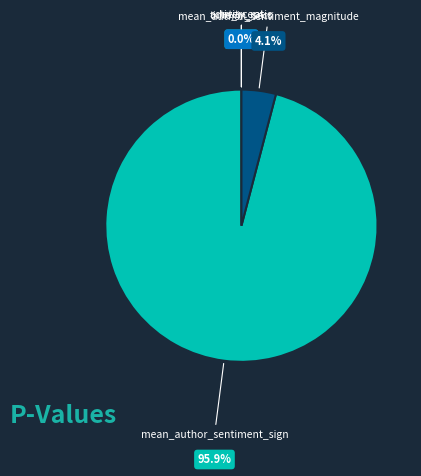

Is there any slice that represents more than half of the pie?

Yes